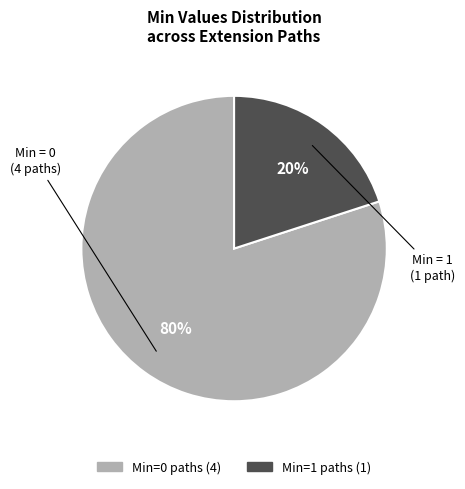

Count the number of slices in the pie.

2